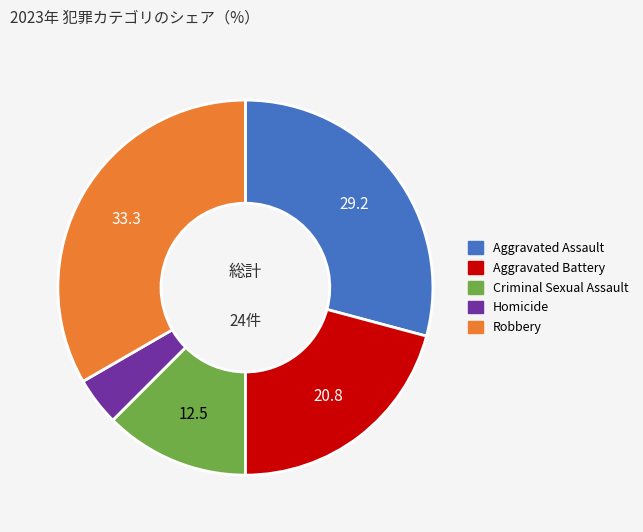

Is there a majority slice in this chart?

No